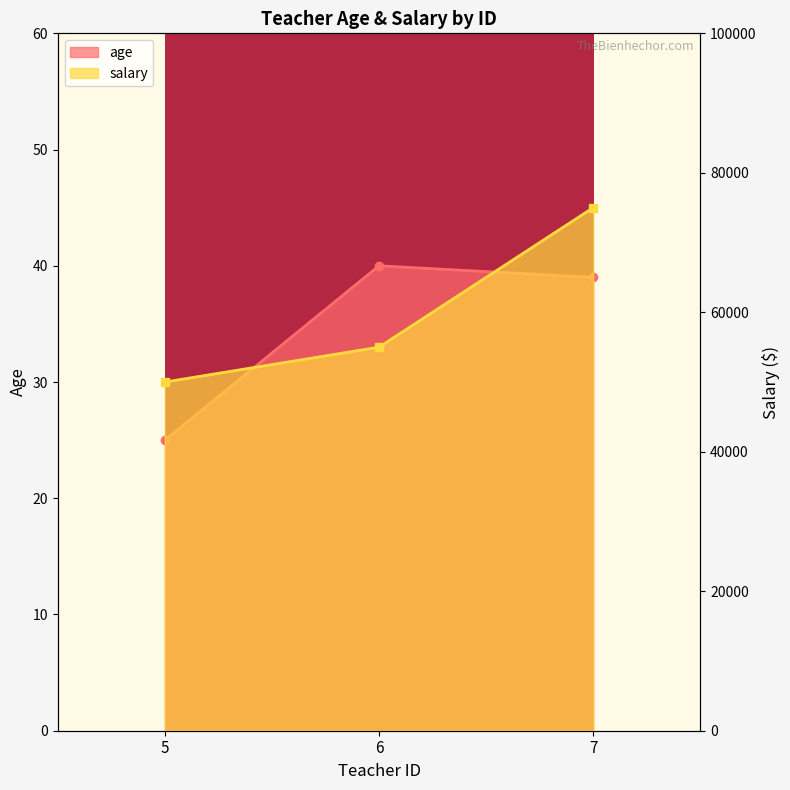

Where is age nearest to the value 32?

5